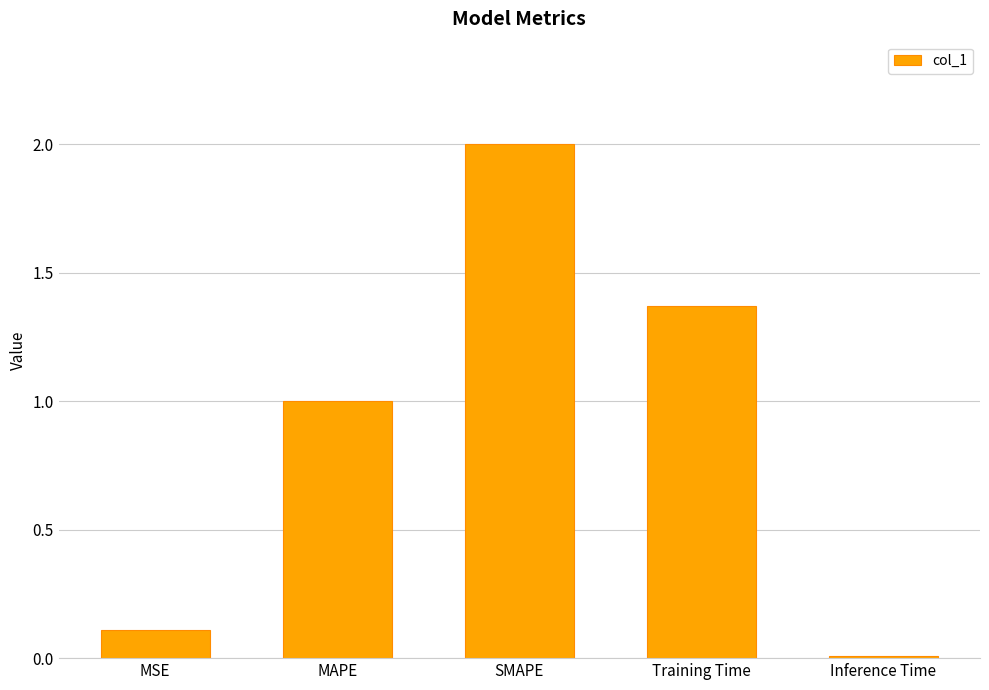

Which has a higher value, MAPE or Training Time?

Training Time